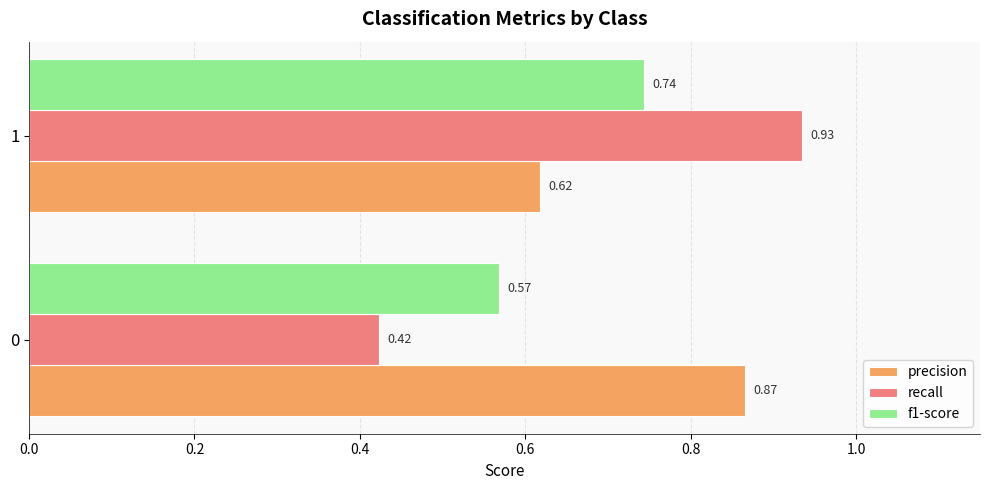

Count the f1-score values in the range 0 to 1.

2